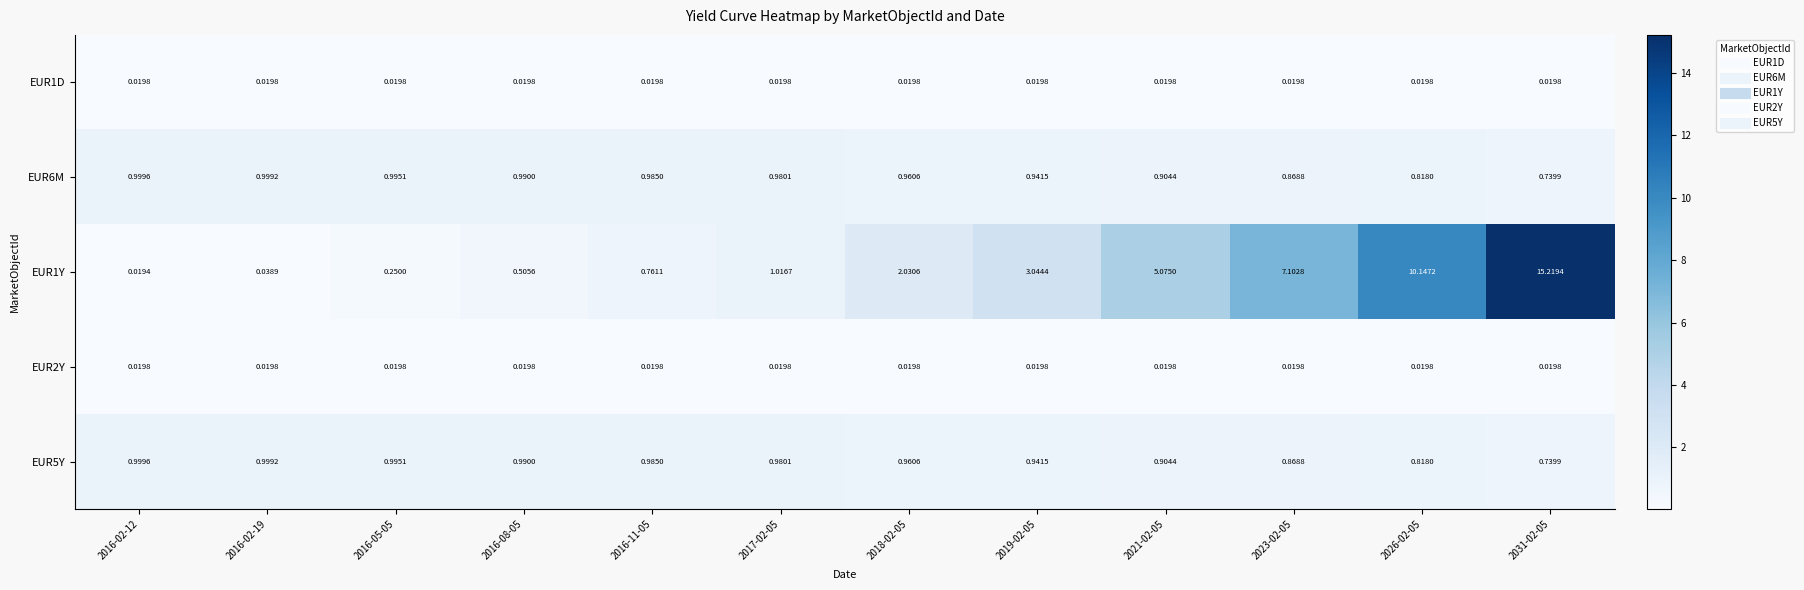

How many data points in EUR1Y are above 2?

6